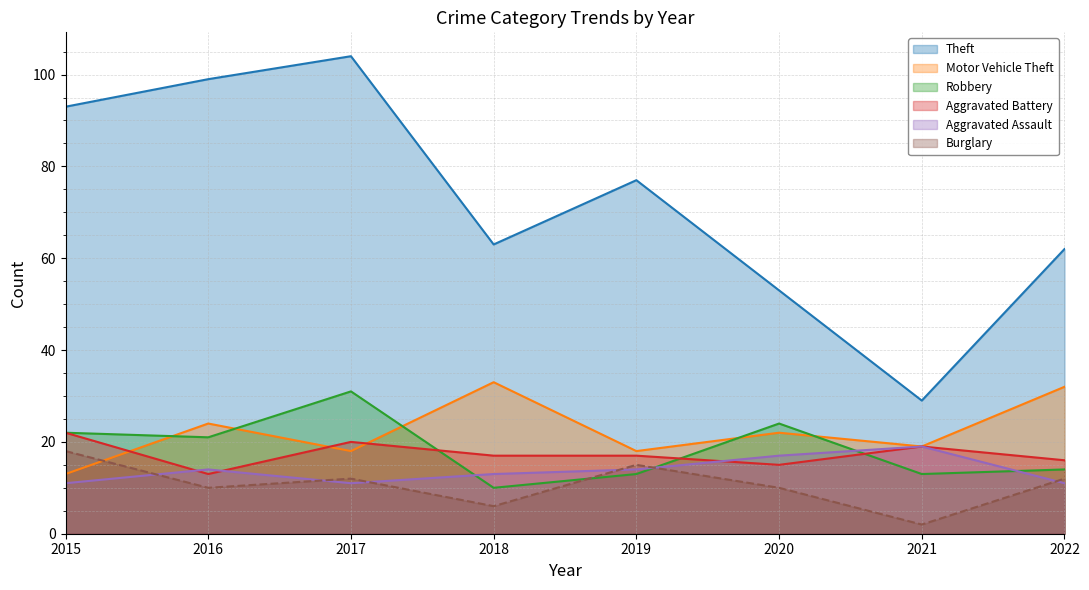

At which category does Theft reach its first local peak?

2017